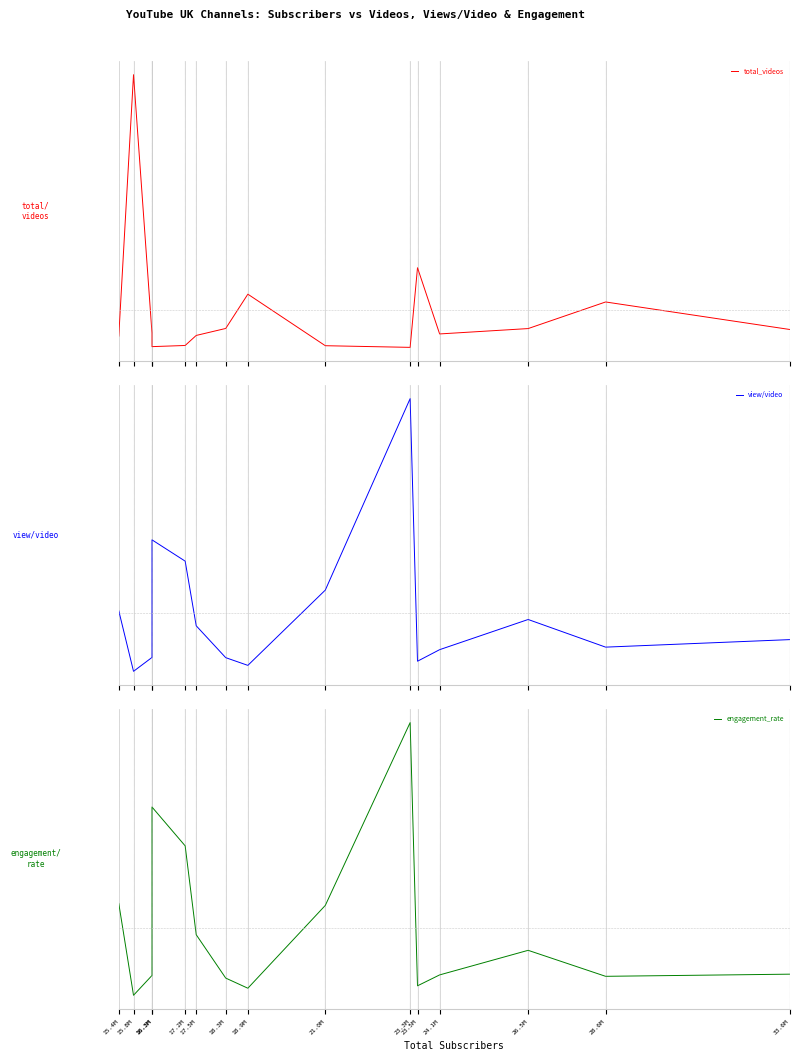

Reading left to right, what are all the values shown in this chart?

total_videos: 33.6M=-0.1	28.6M=0.0	26.5M=-0.1	24.1M=-0.1	23.5M=0.2	23.3M=-0.1	21.0M=-0.1	18.9M=0.1	18.3M=-0.1	17.5M=-0.1	17.2M=-0.1	16.3M=-0.1	16.3M=-0.1	15.8M=0.9	15.4M=-0.1
view/video: 33.6M=-0.1	28.6M=-0.1	26.5M=-0.0	24.1M=-0.1	23.5M=-0.2	23.3M=0.8	21.0M=0.1	18.9M=-0.2	18.3M=-0.2	17.5M=-0.0	17.2M=0.2	16.3M=0.3	16.3M=-0.2	15.8M=-0.2	15.4M=0.0
engagement_rate: 33.6M=-0.2	28.6M=-0.2	26.5M=-0.1	24.1M=-0.2	23.5M=-0.2	23.3M=0.8	21.0M=0.1	18.9M=-0.2	18.3M=-0.2	17.5M=-0.0	17.2M=0.3	16.3M=0.4	16.3M=-0.2	15.8M=-0.2	15.4M=0.1